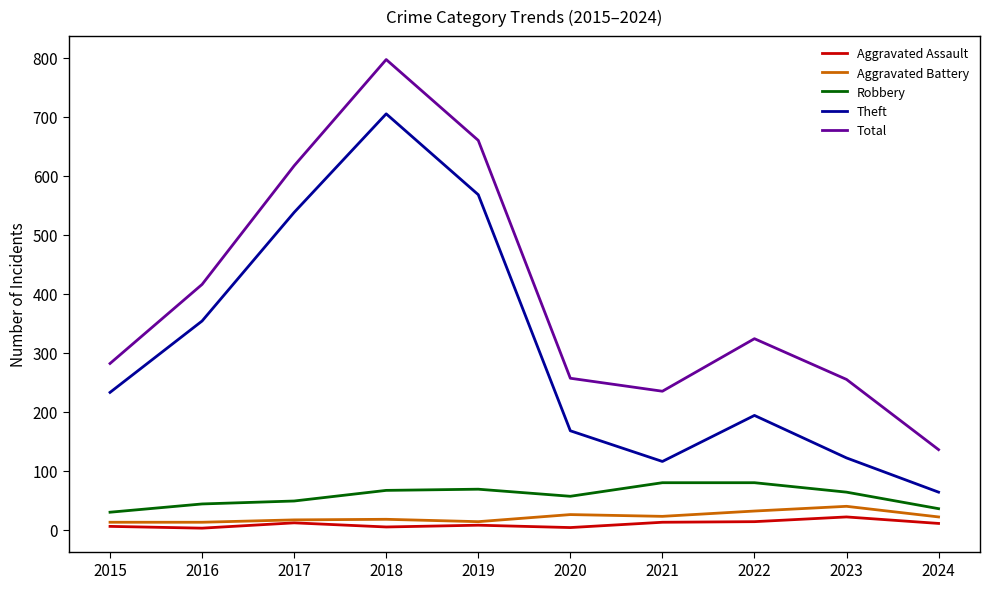

At which label does Theft reach its minimum?

2024